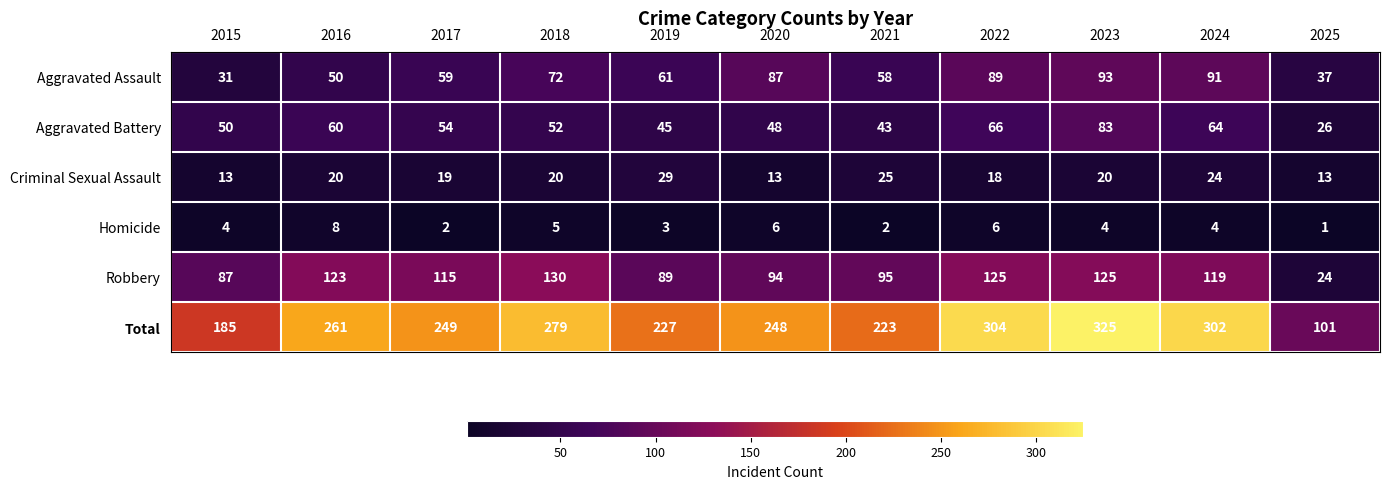

What is the difference between the highest and lowest values at 2024?

298